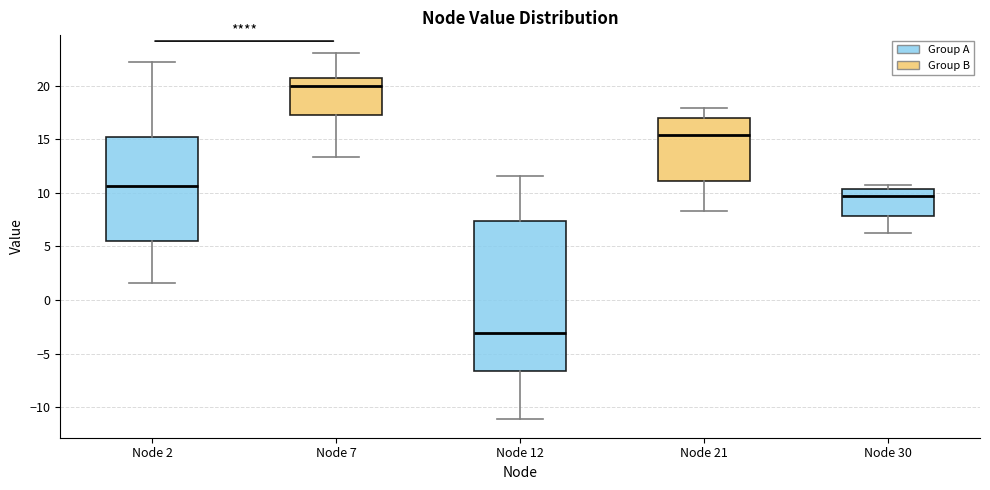

Comparing the boxes themselves (not the whiskers), which one is the tallest?

Node 12